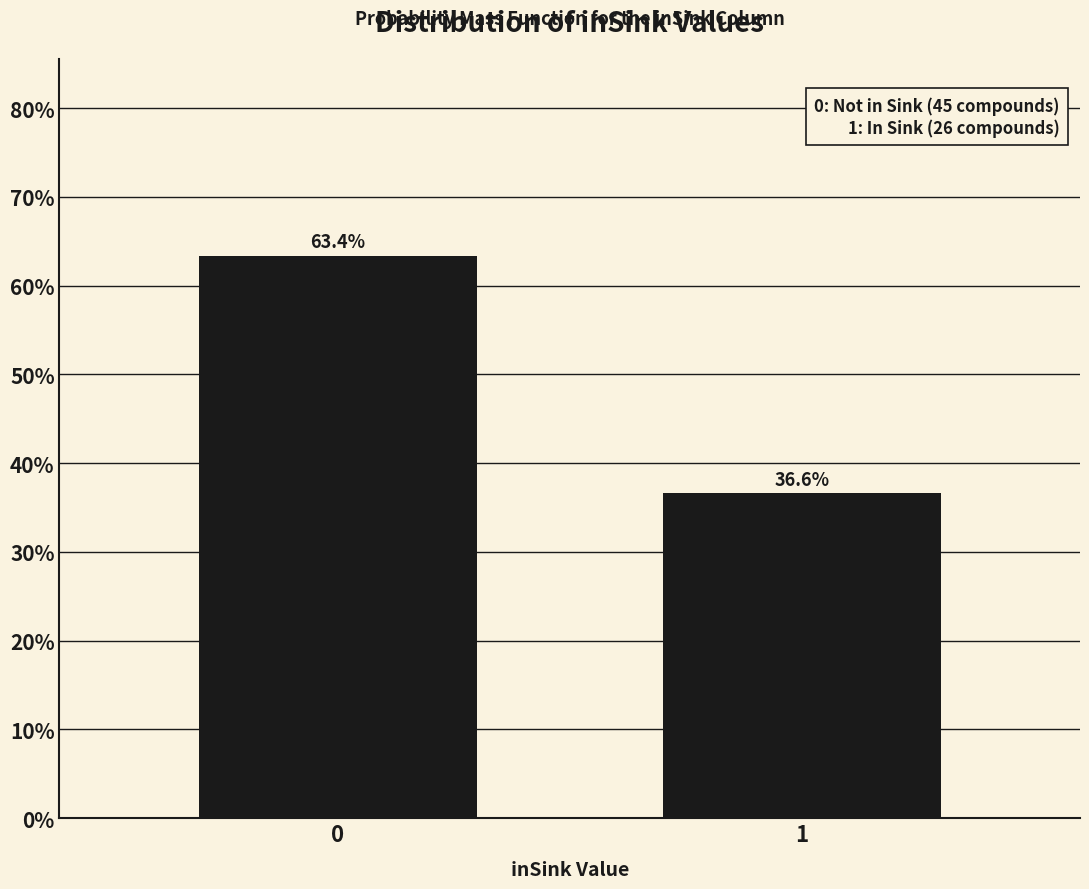

Reading right to left, what are all the values shown in this chart?

1=36.6	0=63.4